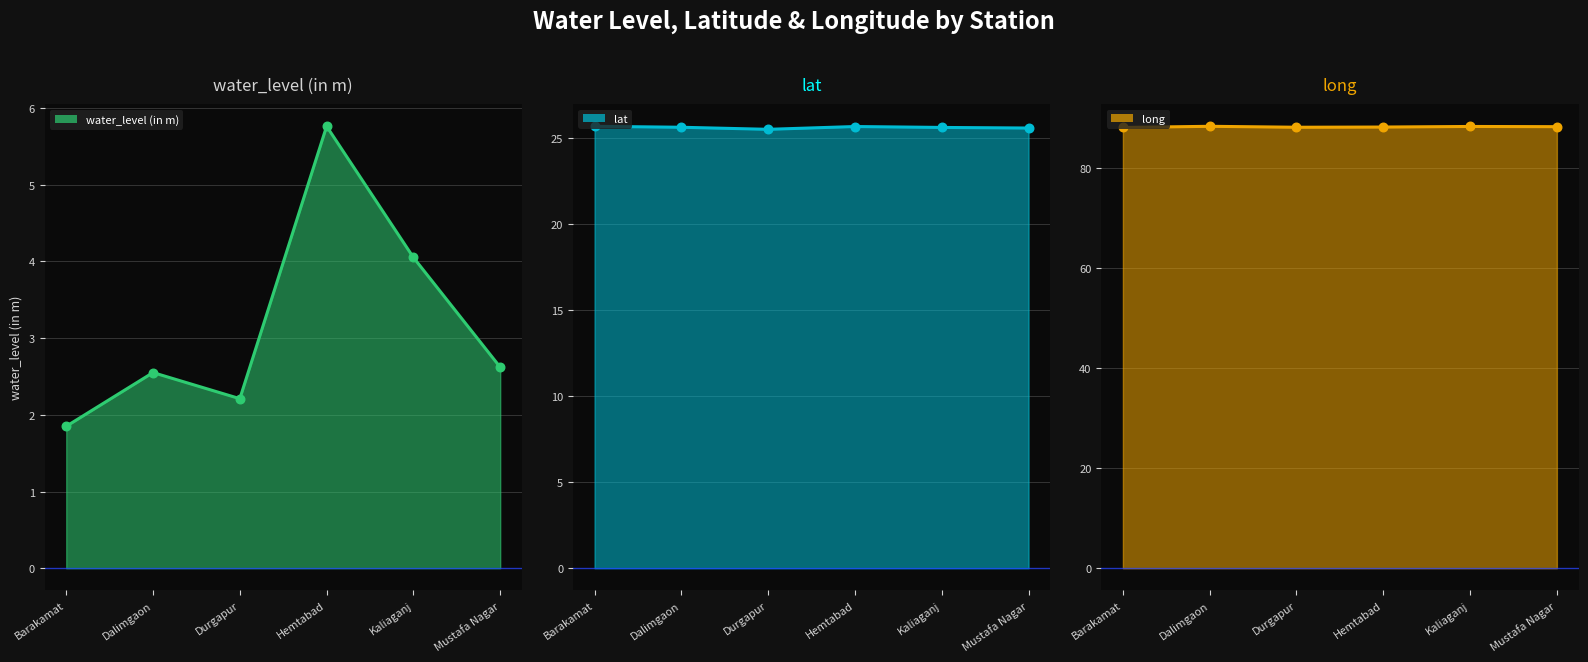

Which series contains the highest Y value?

long